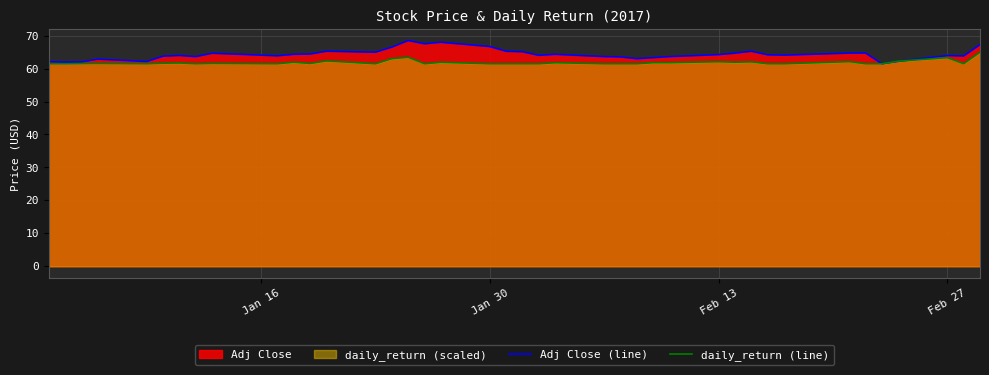

True or false: daily_return (line) has a value of 96.7 at Feb 13.

False